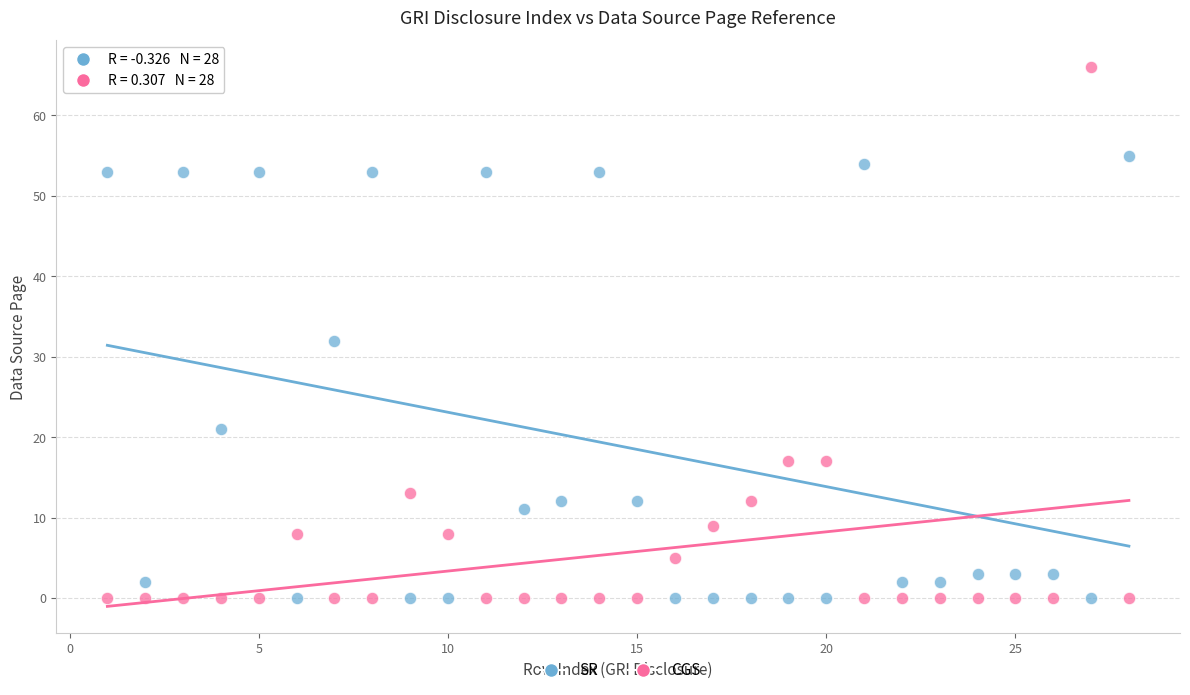

Across all data points, what is the range of X values (max minus min)?

27